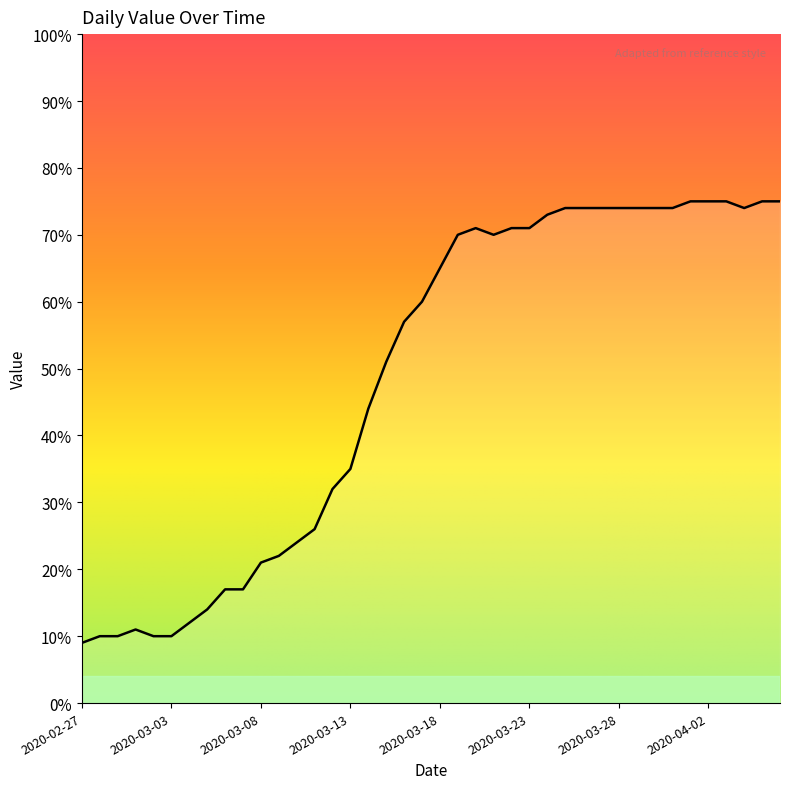

Reading left to right, extract all data points from this chart.

9	10	10	11	10	10	12	14	17	17	21	22	24	26	32	35	44	51	57	60	65	70	71	70	71	71	73	74	74	74	74	74	74	74	75	75	75	74	75	75